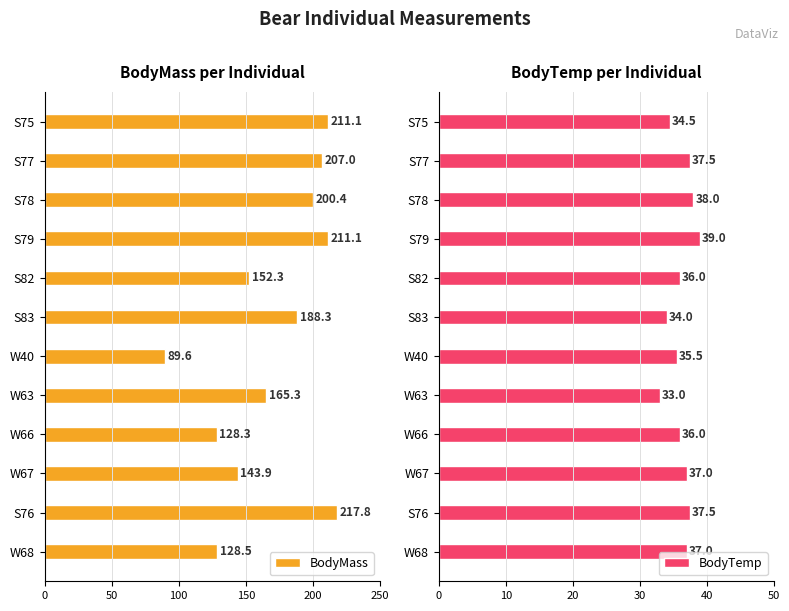

What is the minimum value for BodyMass?

89.6